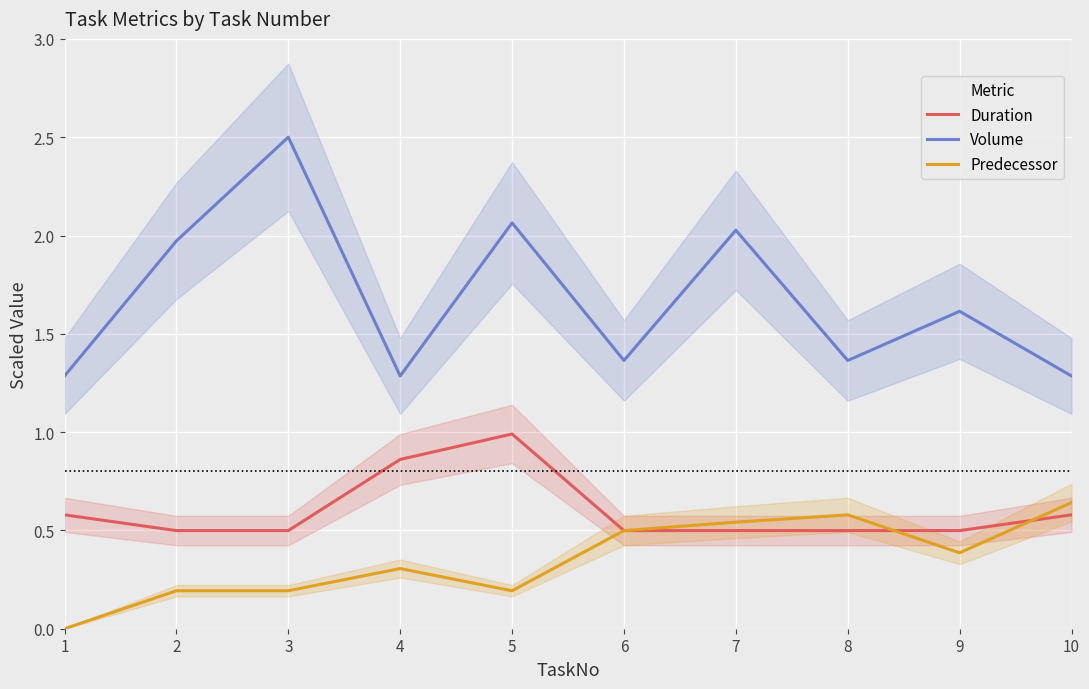

Does the chart display data point markers on the line(s)?

No